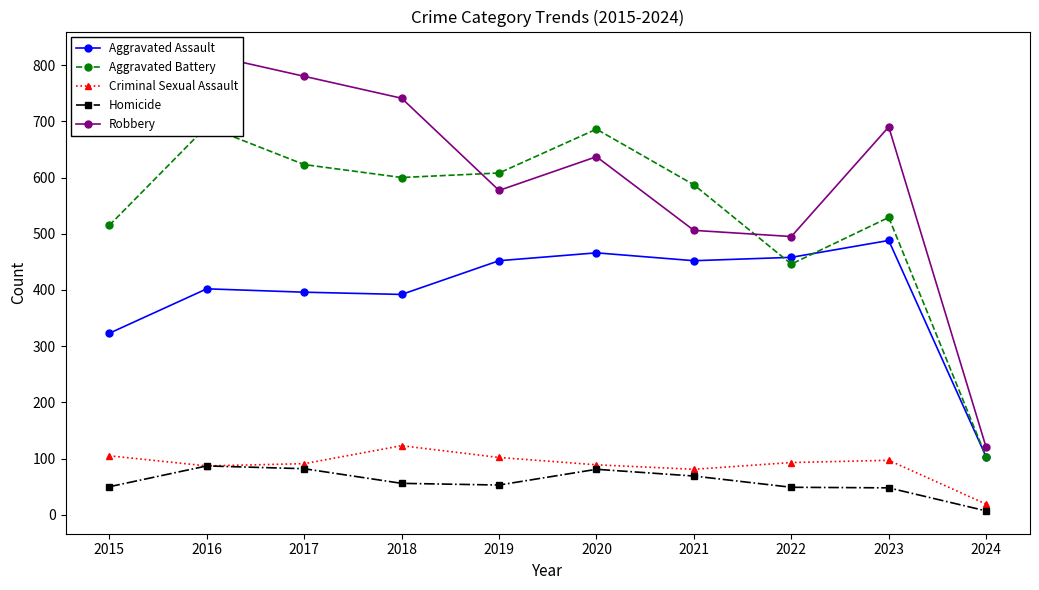

What is the difference between the maximum and minimum values in the Criminal Sexual Assault series?

104